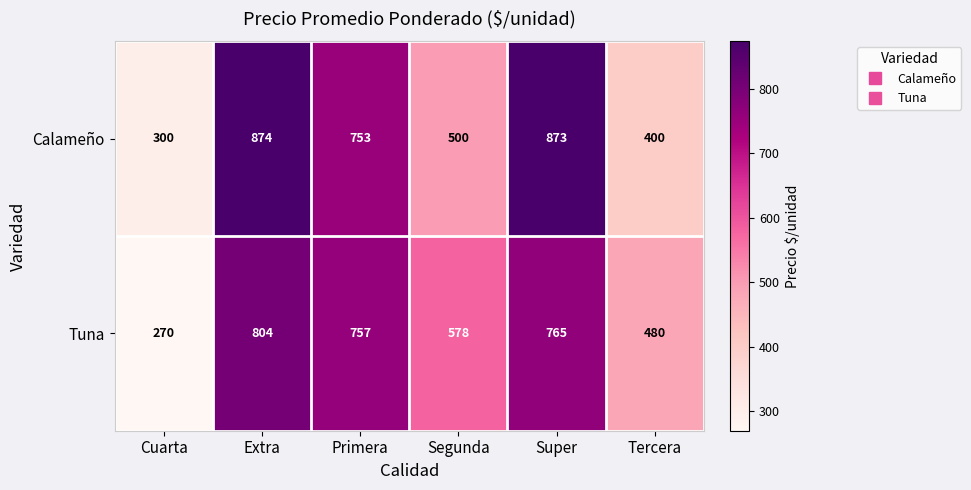

How many distinct data groups are displayed?

2